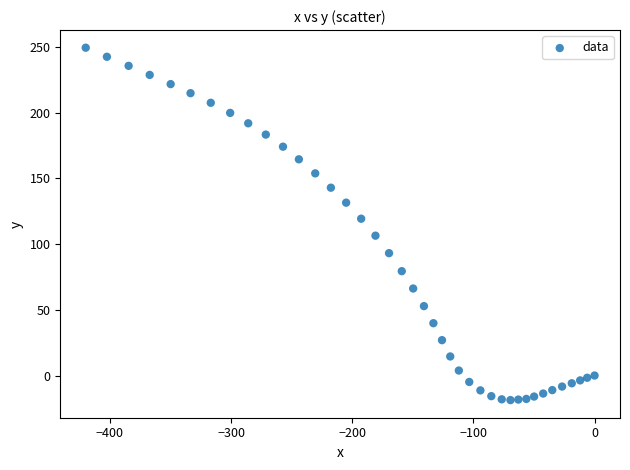

What is the range of Y values (max minus min)?

268.1